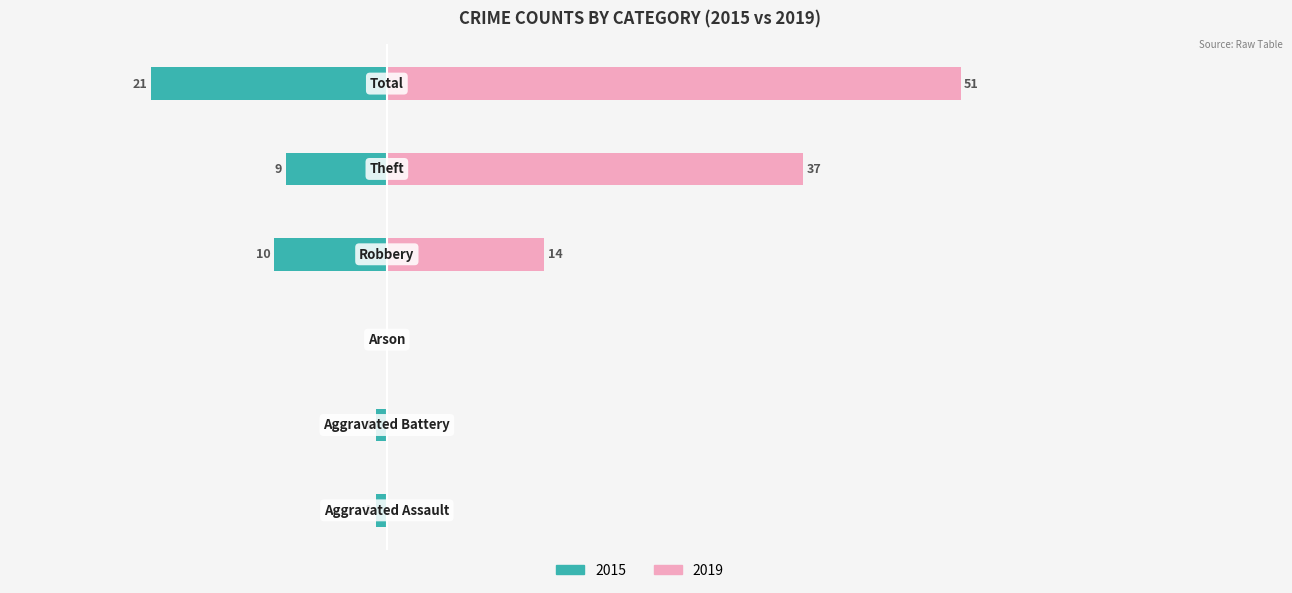

Which category has the highest value across all series?

Total